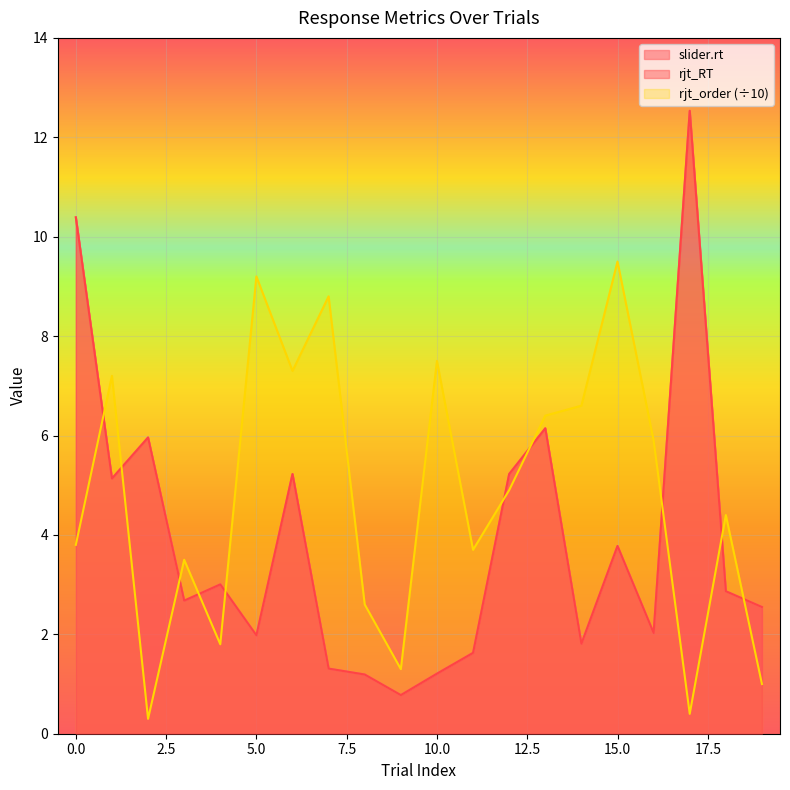

What are all the series names shown in the legend?

slider.rt, rjt_RT, rjt_order